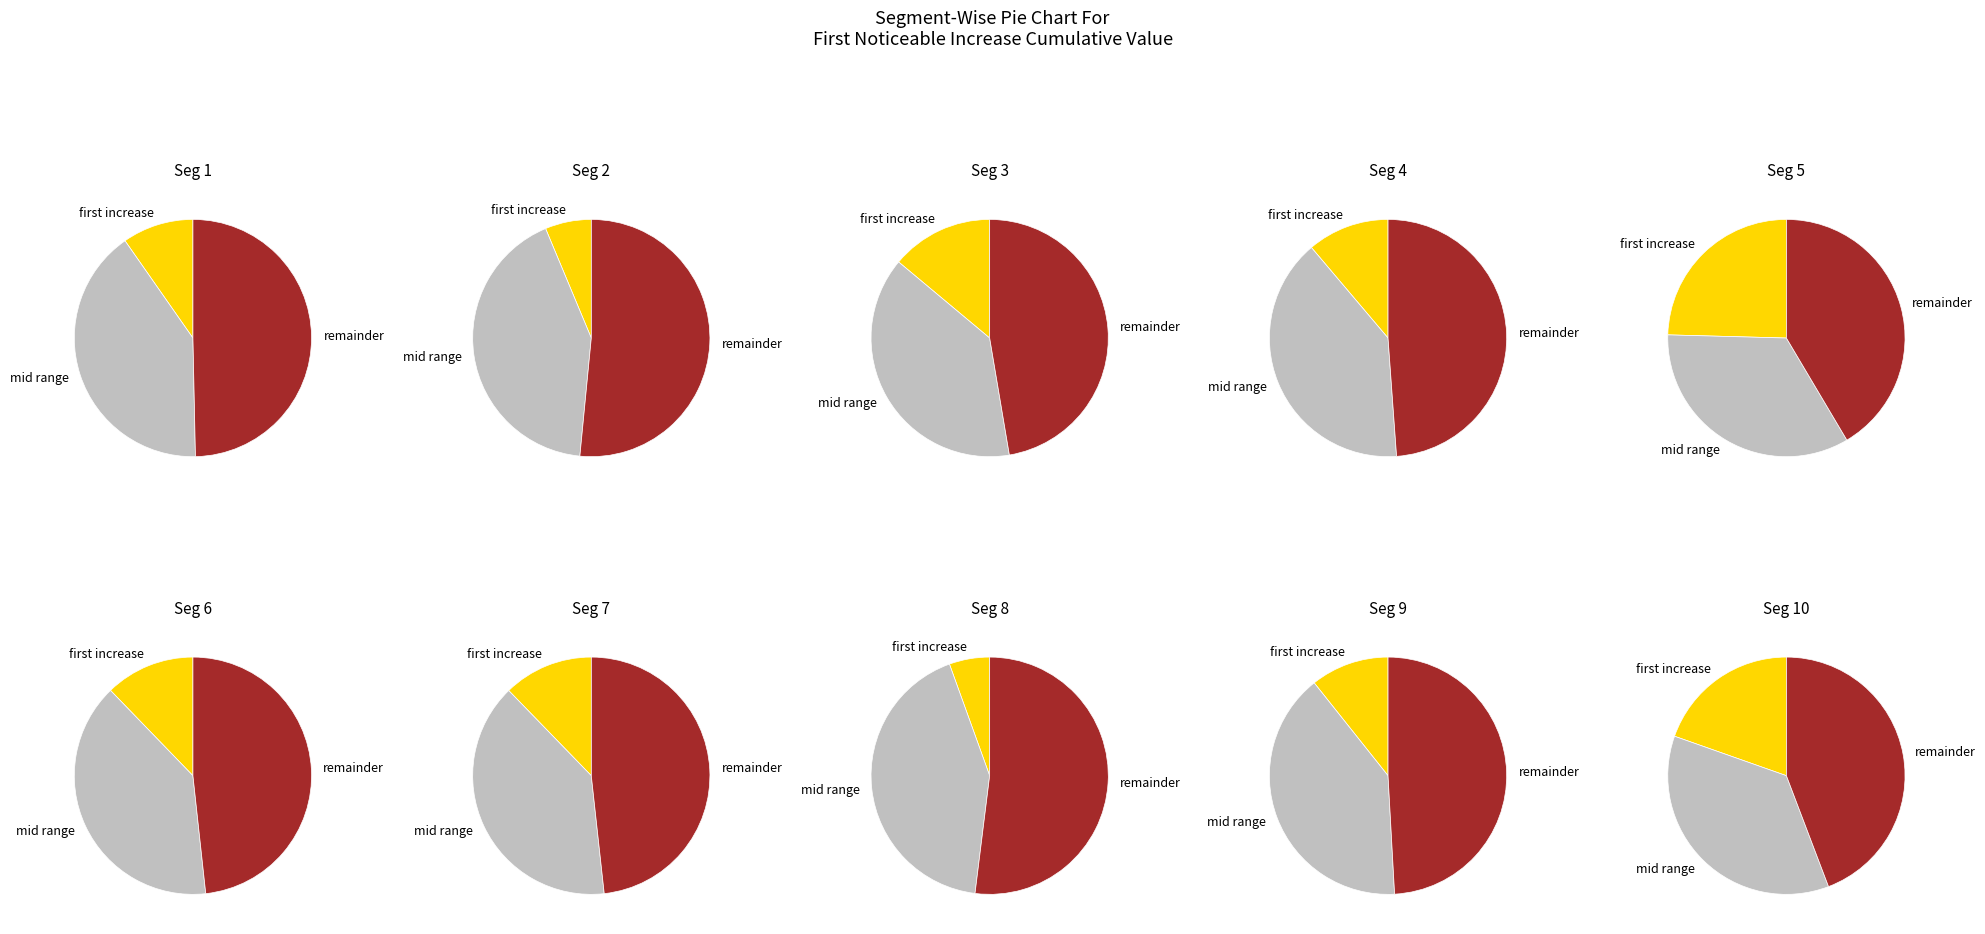

What portion of the pie excludes signal segment 6?

90.3%